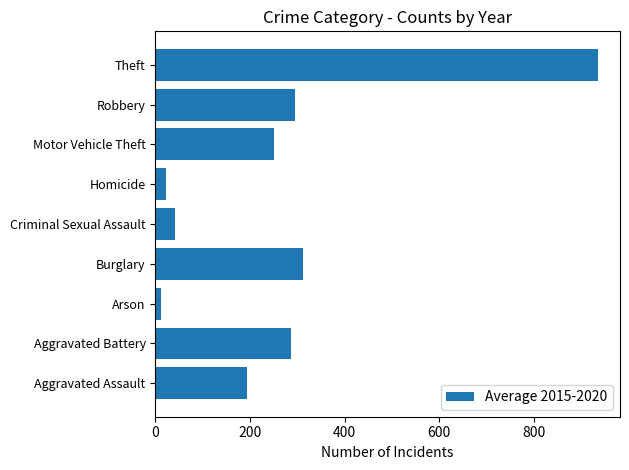

Reading top to bottom, extract all data points from this chart.

935.5	294.3	251.5	22.7	41.8	311.8	11.7	287.2	194.3